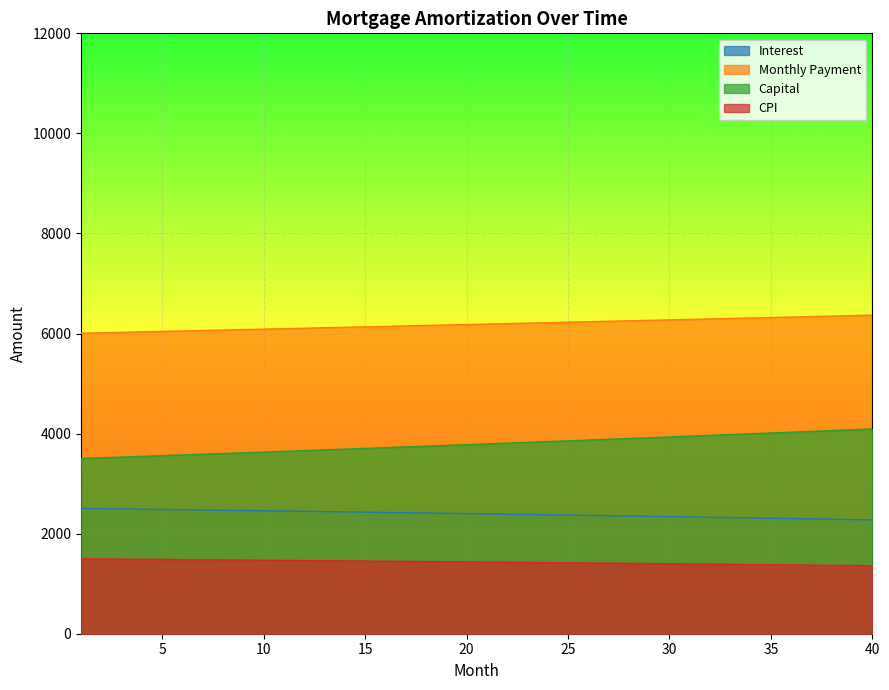

What is the highest value of the capital series?

4093.1